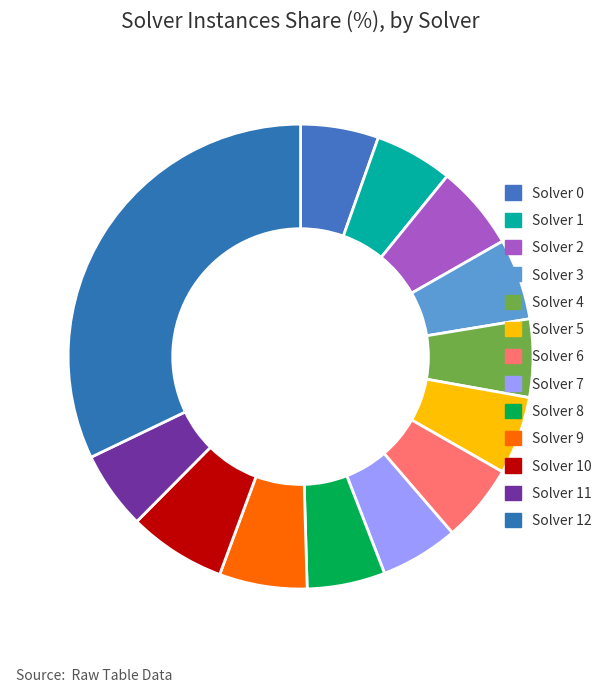

Rank the categories by value from highest to lowest.

Solver 12, Solver 10, Solver 9, Solver 2, Solver 3, Solver 0, Solver 1, Solver 4, Solver 5, Solver 6, Solver 7, Solver 8, Solver 11